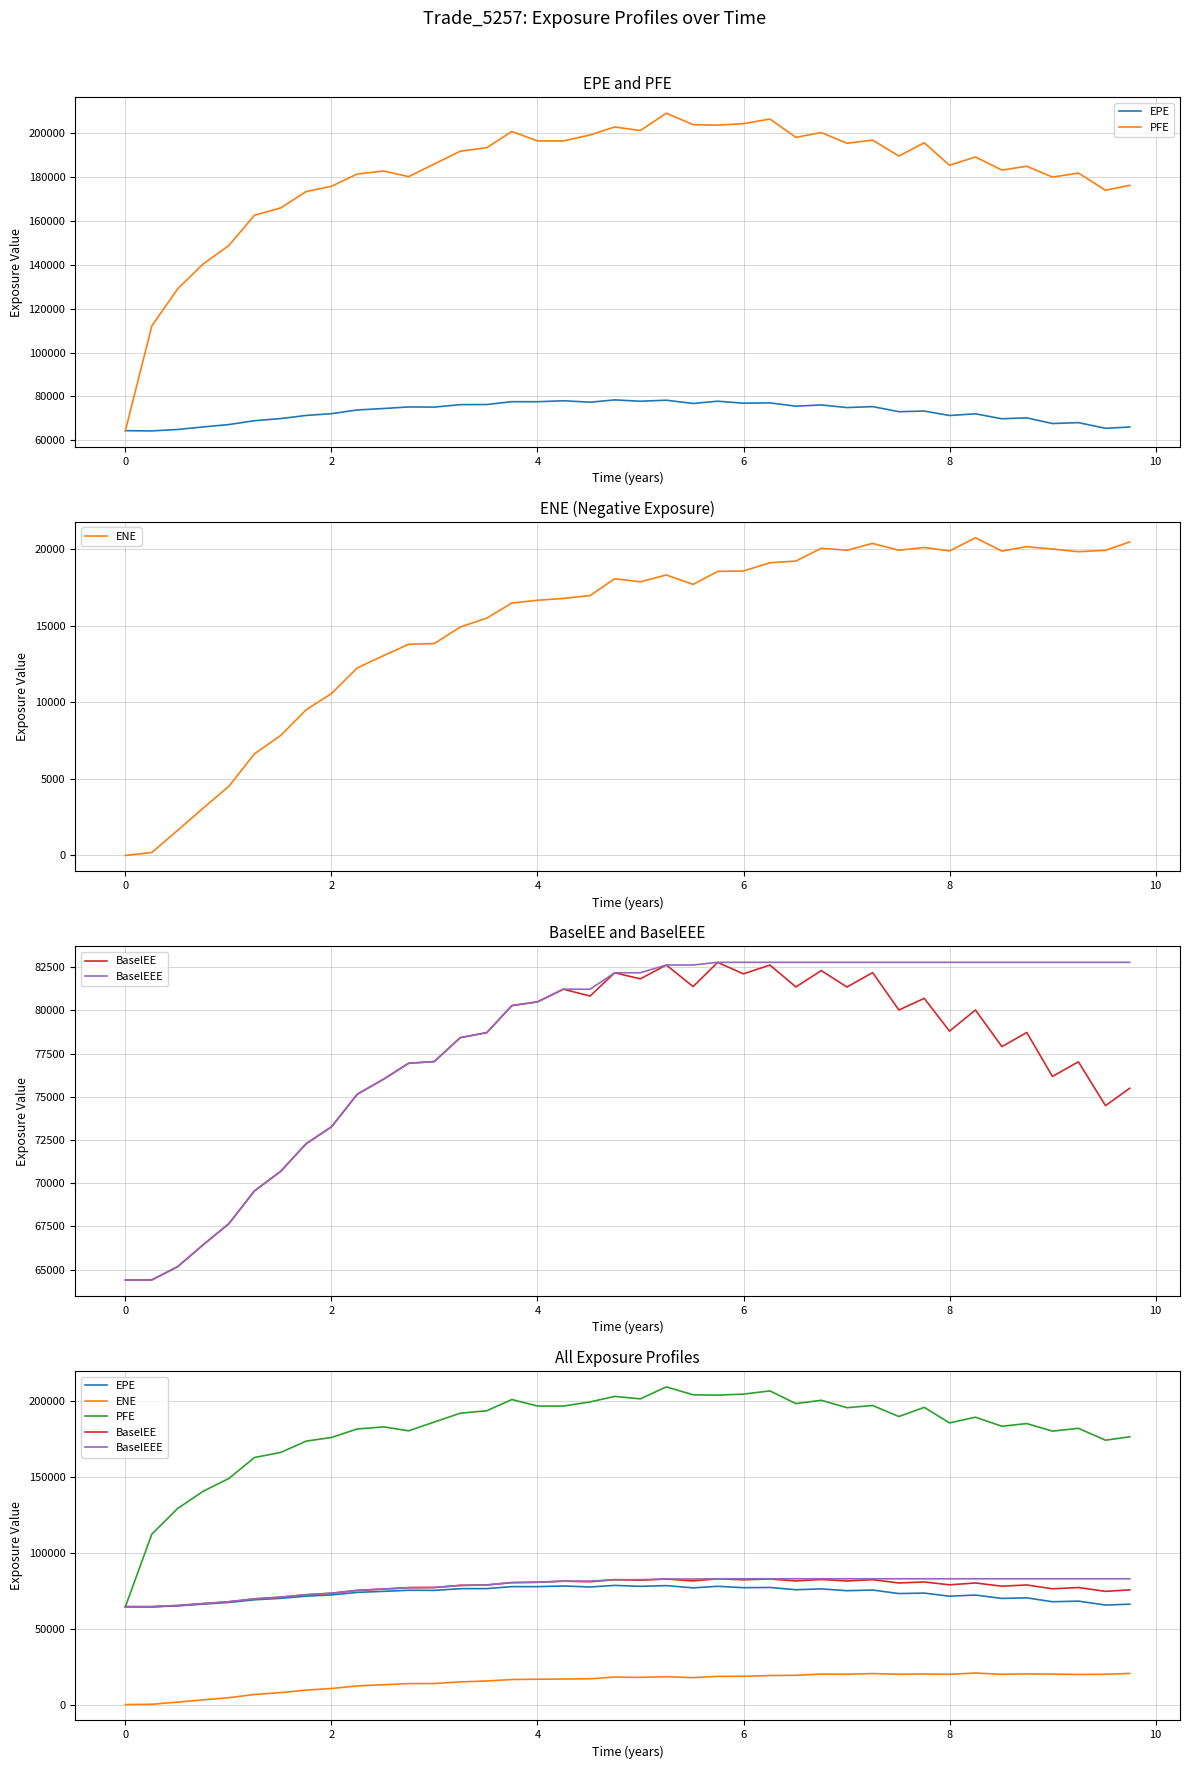

Reading left to right, what are all the values shown in this chart?

EPE: 64401.1	64296.2	64954.9	66096.0	67187.2	68944.3	69917.4	71342.7	72157.5	73830.6	74504.8	75221.3	75136.1	76263.5	76315.1	77610.6	77594.8	78034.7	77383.6	78418.3	77818.8	78281.7	76794.6	77835.5	76914.6	77062.5	75562.2	76125.4	74934.2	75368.5	73053.3	73346.4	71310.8	72075.2	69829.5	70243.9	67658.4	68073.0	65495.1	66074.5
PFE: 64401.1	112159.0	129062.0	140340.0	148753.0	162573.0	165914.0	173358.0	175767.0	181354.0	182719.0	180143.0	185922.0	191750.0	193340.0	200729.0	196448.0	196416.0	199153.0	202786.0	201168.0	209051.0	203841.0	203626.0	204283.0	206404.0	198058.0	200239.0	195359.0	196785.0	189530.0	195568.0	185337.0	189105.0	183146.0	184907.0	179945.0	181781.0	173971.0	176199.0
ENE: 0.0	196.0	1645.9	3089.0	4517.8	6643.9	7845.3	9522.8	10588.9	12256.2	13067.9	13801.3	13851.0	14928.0	15512.4	16499.4	16679.4	16799.7	16986.9	18090.2	17884.9	18333.8	17715.3	18568.7	18591.6	19130.6	19243.7	20075.6	19949.6	20396.2	19948.4	20129.6	19904.4	20764.2	19894.6	20185.1	20027.5	19853.6	19944.6	20492.8
BaselEE: 64401.1	64406.8	65176.3	66435.5	67655.5	69556.4	70691.1	72284.1	73263.8	75144.8	76022.6	76935.2	77036.1	78418.8	78707.2	80270.7	80487.4	81218.0	80824.3	82169.4	81816.6	82617.9	81370.5	82773.4	82105.4	82616.5	81350.1	82294.9	81345.5	82179.5	80016.4	80690.1	78795.1	80016.0	77898.7	78716.6	76175.1	77020.2	74486.1	75492.8
BaselEEE: 64401.1	64406.8	65176.3	66435.5	67655.5	69556.4	70691.1	72284.1	73263.8	75144.8	76022.6	76935.2	77036.1	78418.8	78707.2	80270.7	80487.4	81218.0	81218.0	82169.4	82169.4	82617.9	82617.9	82773.4	82773.4	82773.4	82773.4	82773.4	82773.4	82773.4	82773.4	82773.4	82773.4	82773.4	82773.4	82773.4	82773.4	82773.4	82773.4	82773.4